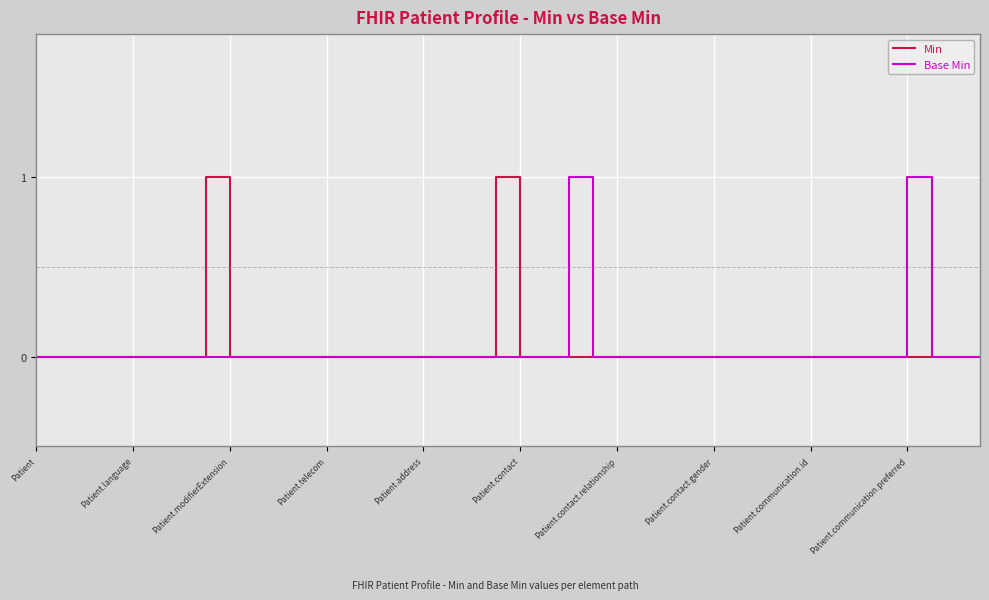

Does the chart display data point markers on the line(s)?

No